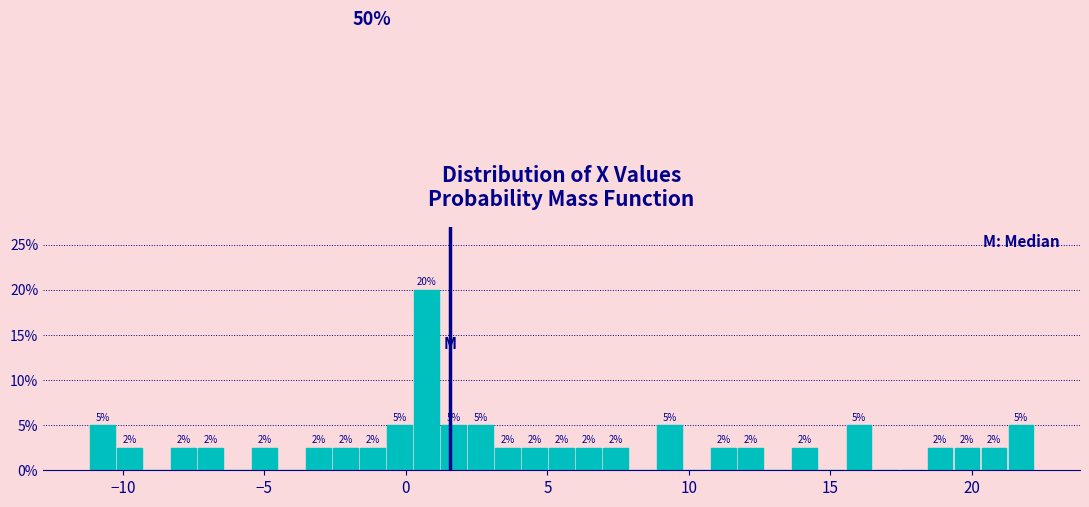

Read against the x-axis, roughly where is the centre of the tallest bar?

0.5